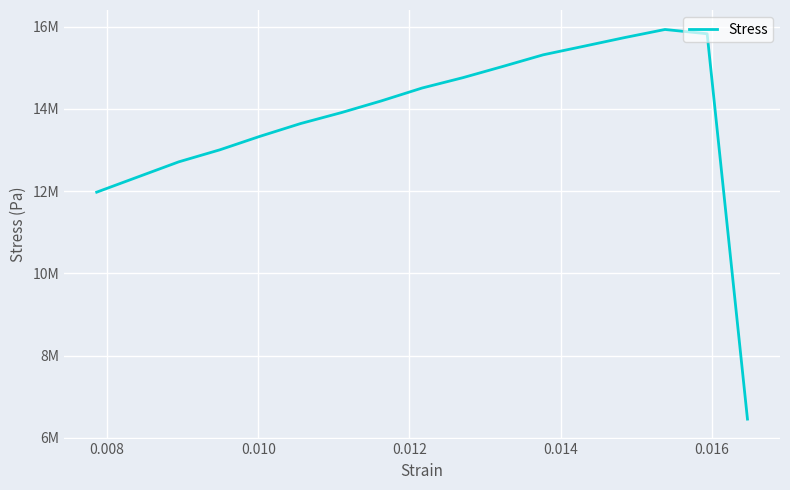

How many lines are shown in the chart?

1